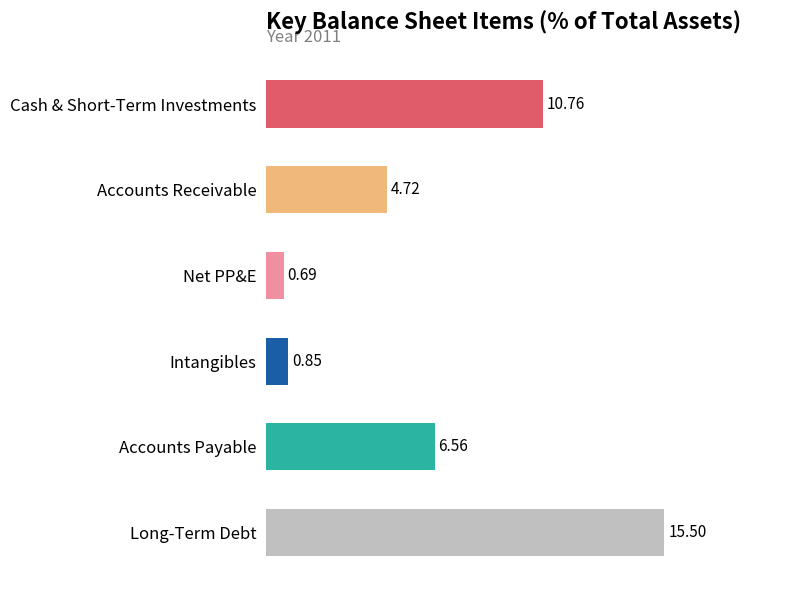

What is the difference between the maximum and minimum values?

14.8